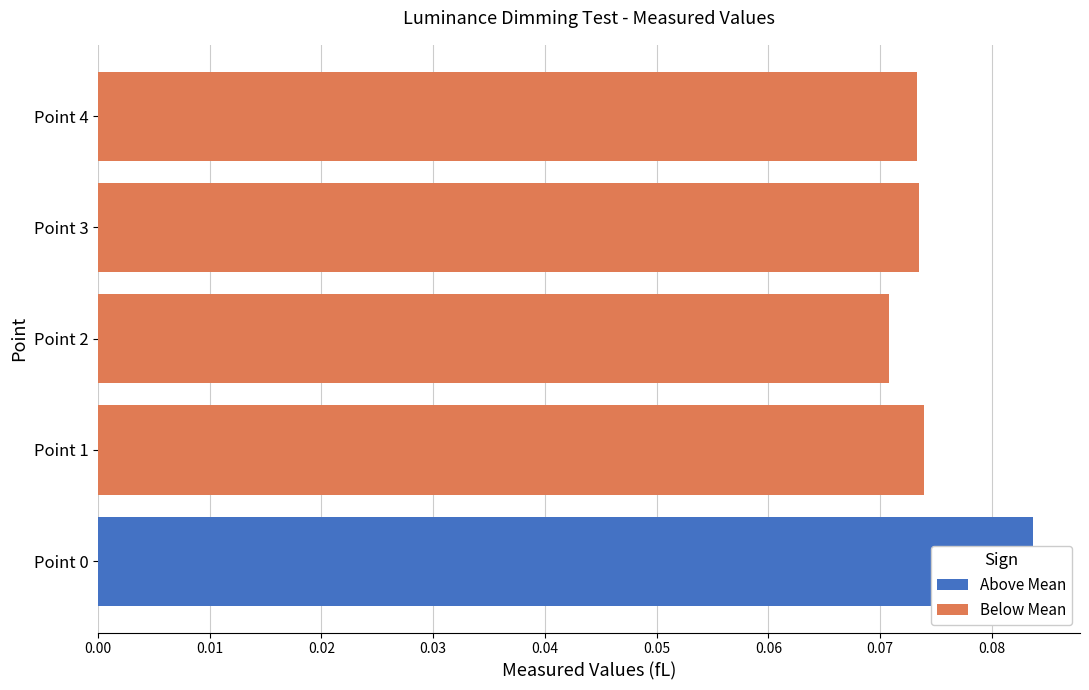

Where is Below Mean nearest to the value 0?

Point 2